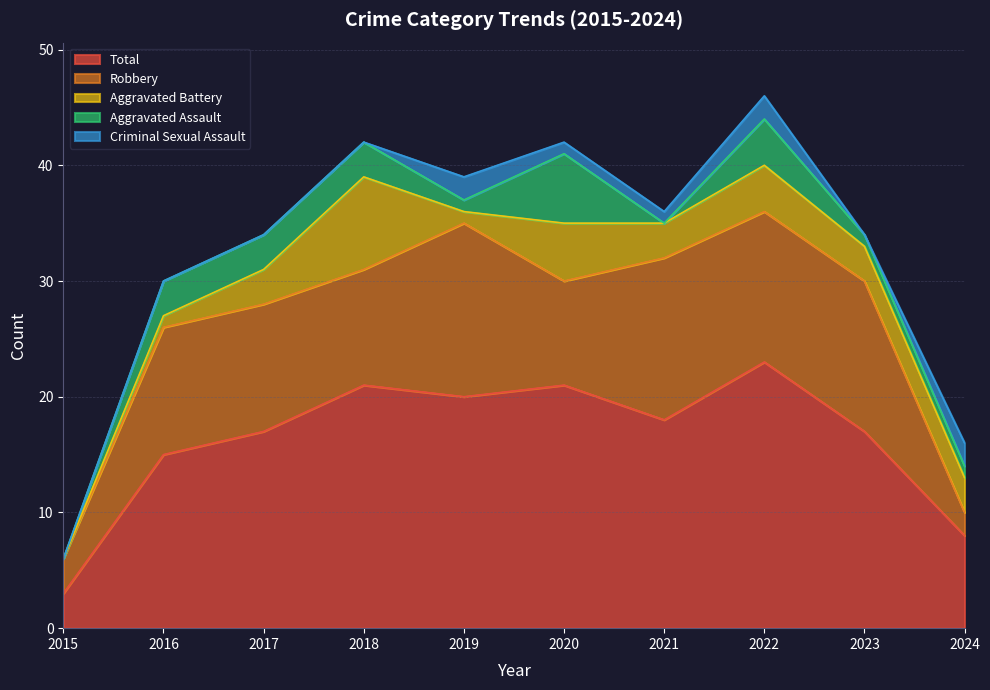

How many data points does each series have?

10